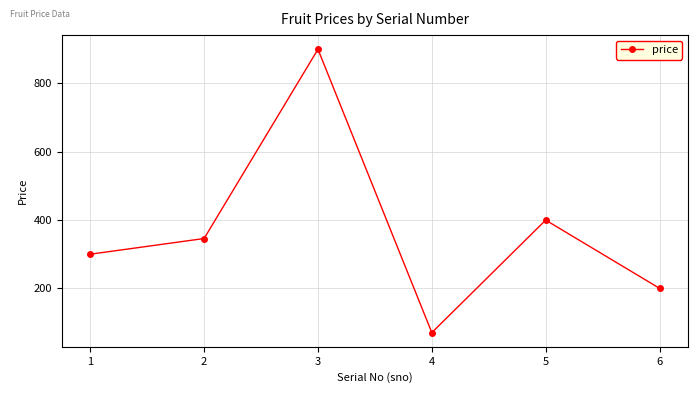

The chart shows a value of 69 at 4. True or false?

True